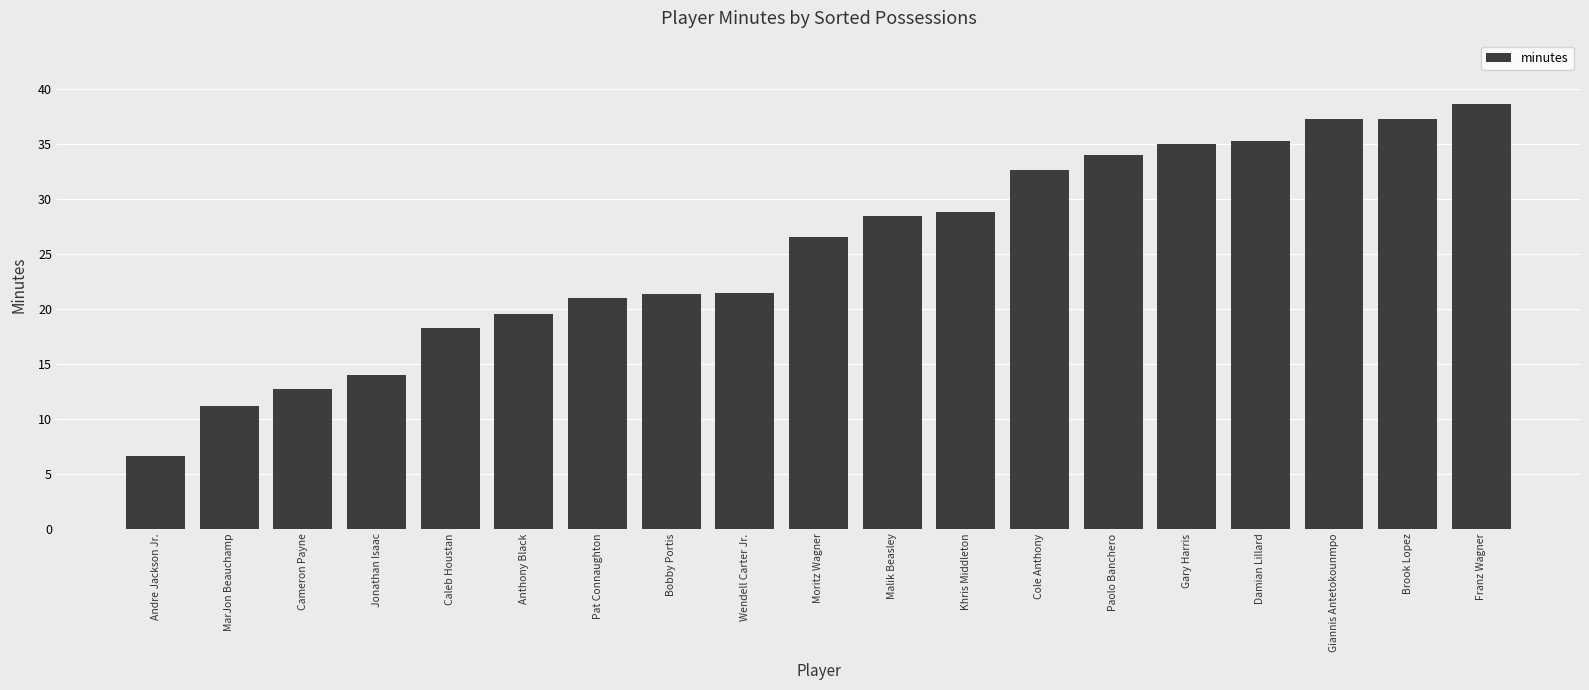

Where does the data first go above 26?

Moritz Wagner